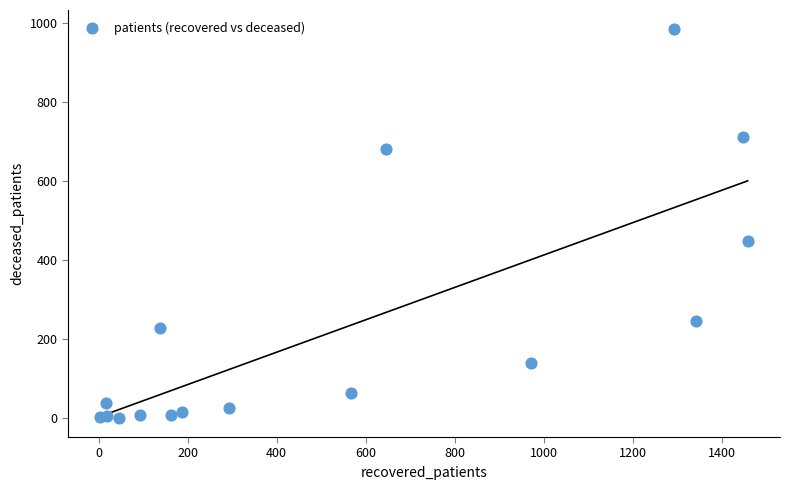

What Y value in the scatter plot is closest to 492?

448